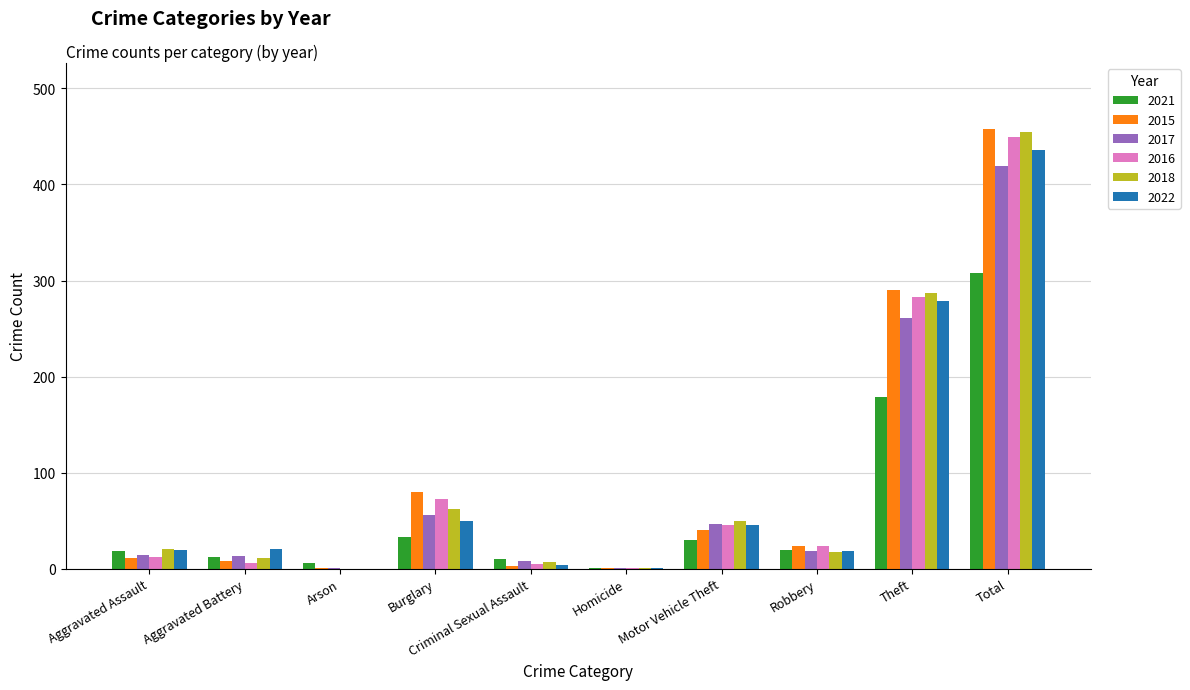

True or false: 2017 has a value of 13 at Aggravated Battery.

True